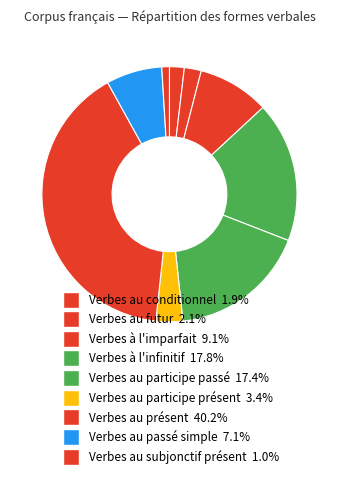

What is the smallest slice in the pie chart?

Verbes au subjonctif présent